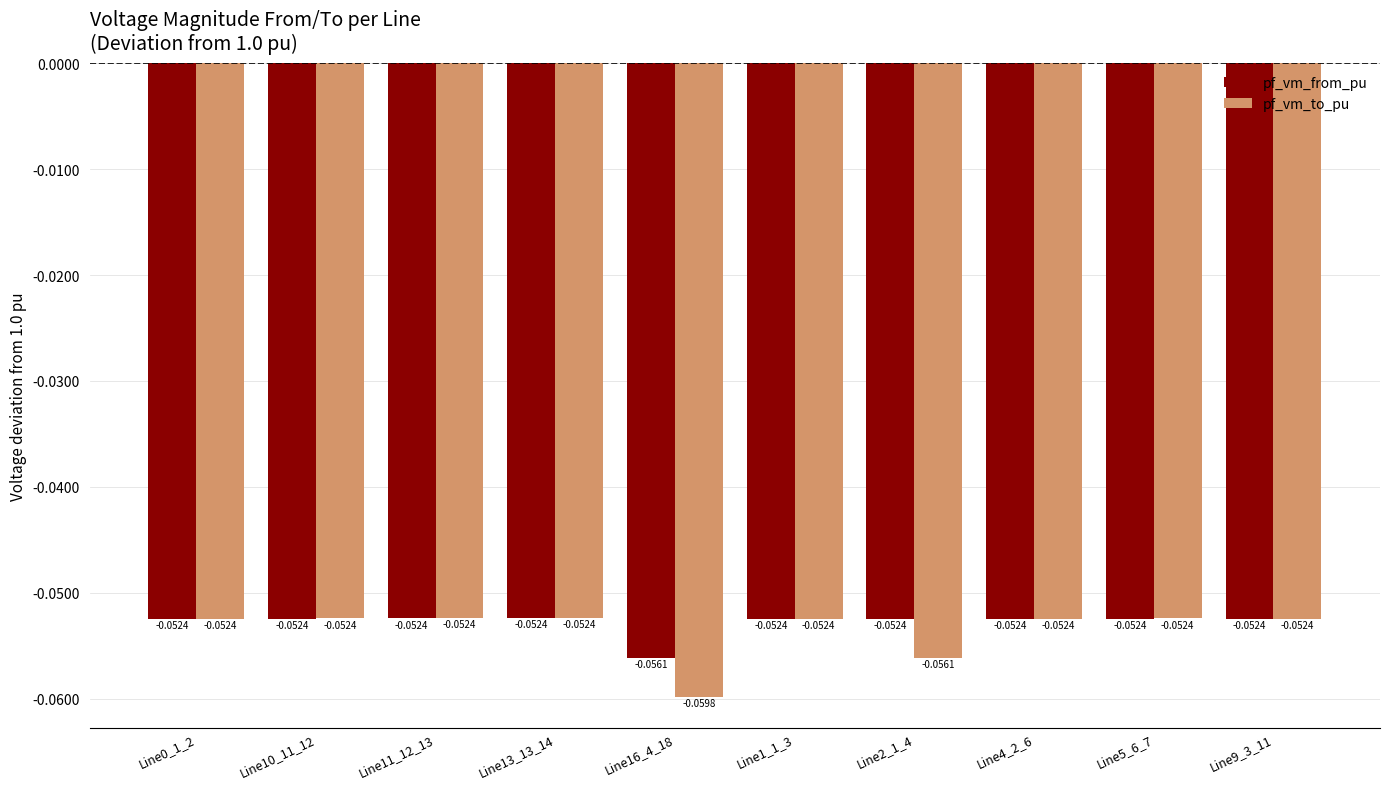

How many bars are there in total?

20